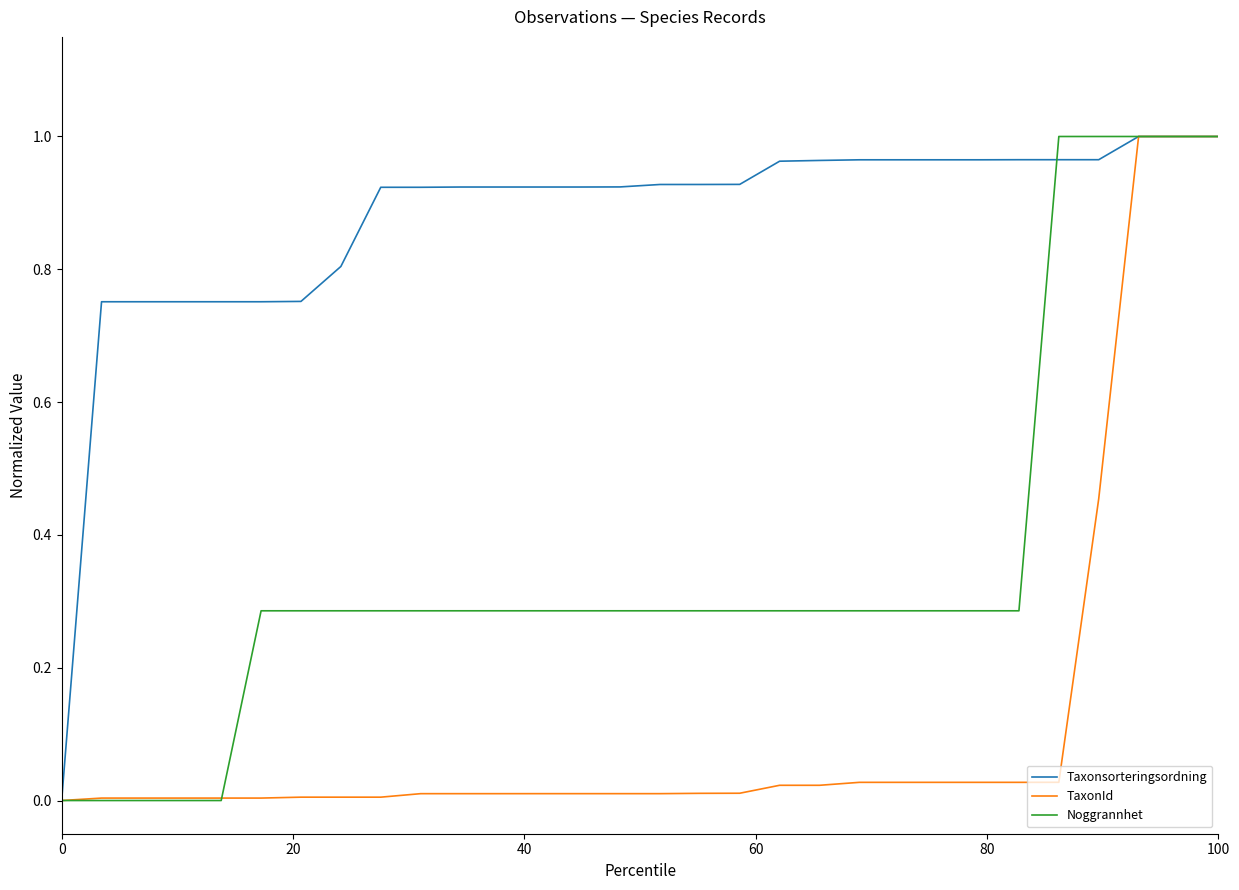

Which series has the largest total across all categories?

Taxonsorteringsordning